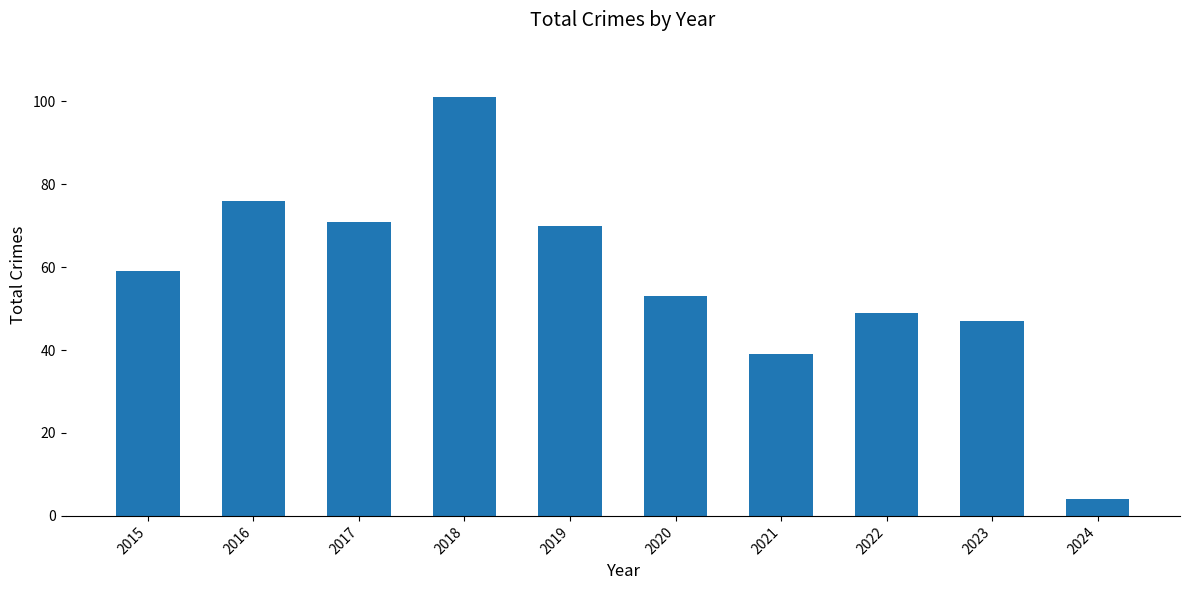

What is the approximate value at 2022, to the nearest 10?

50